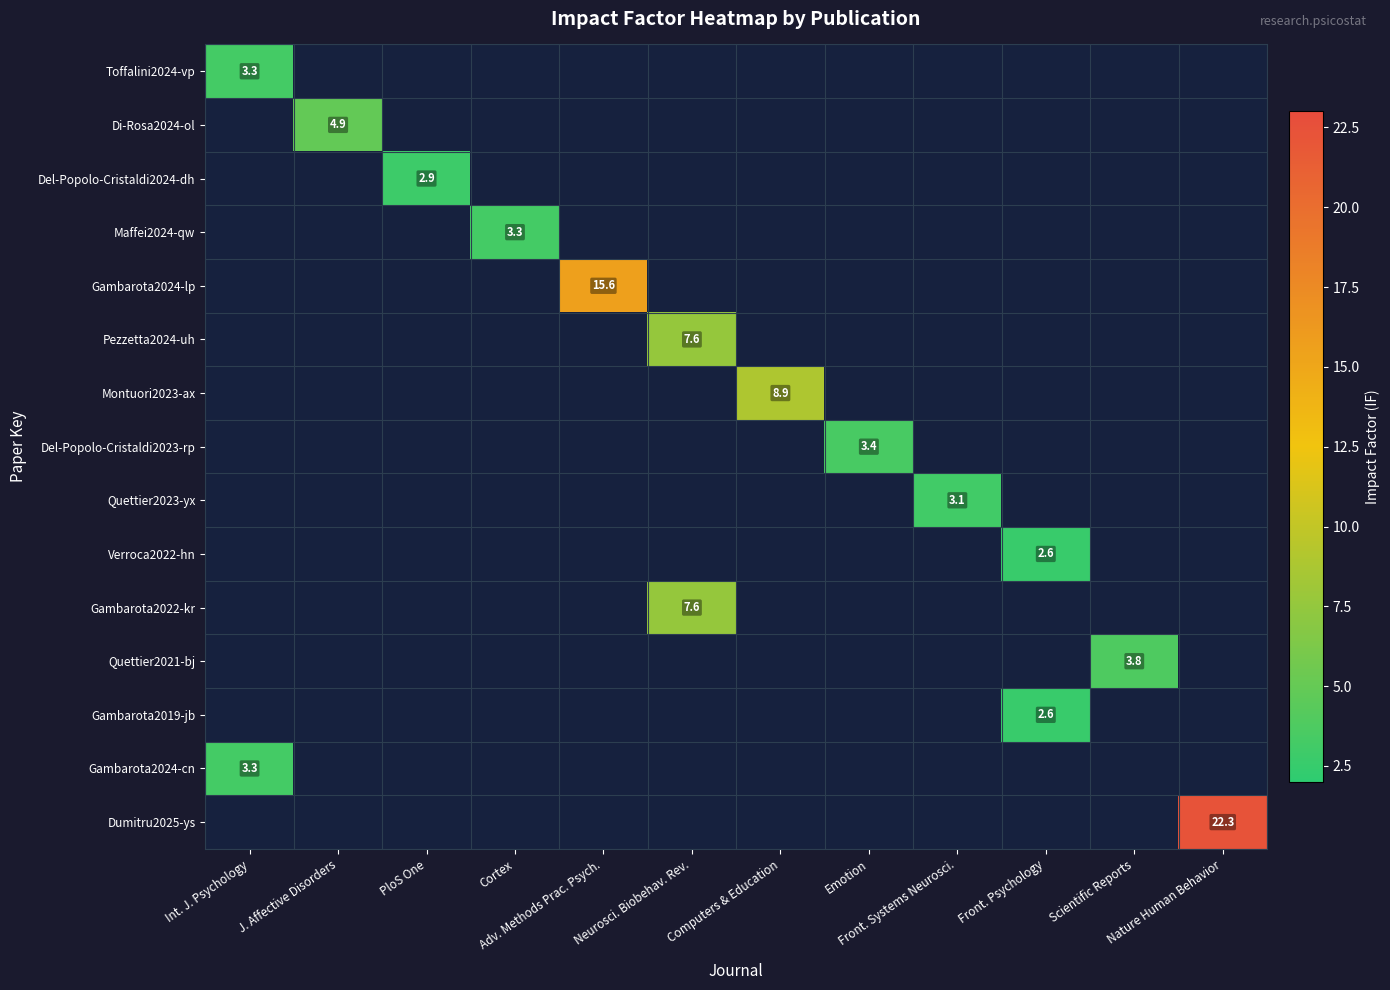

Rank the series by their maximum value, from lowest to highest.

Verroca2022-hn, Gambarota2019-jb, Del-Popolo-Cristaldi2024-dh, Quettier2023-yx, Toffalini2024-vp, Maffei2024-qw, Gambarota2024-cn, Del-Popolo-Cristaldi2023-rp, Quettier2021-bj, Di-Rosa2024-ol, Pezzetta2024-uh, Gambarota2022-kr, Montuori2023-ax, Gambarota2024-lp, Dumitru2025-ys